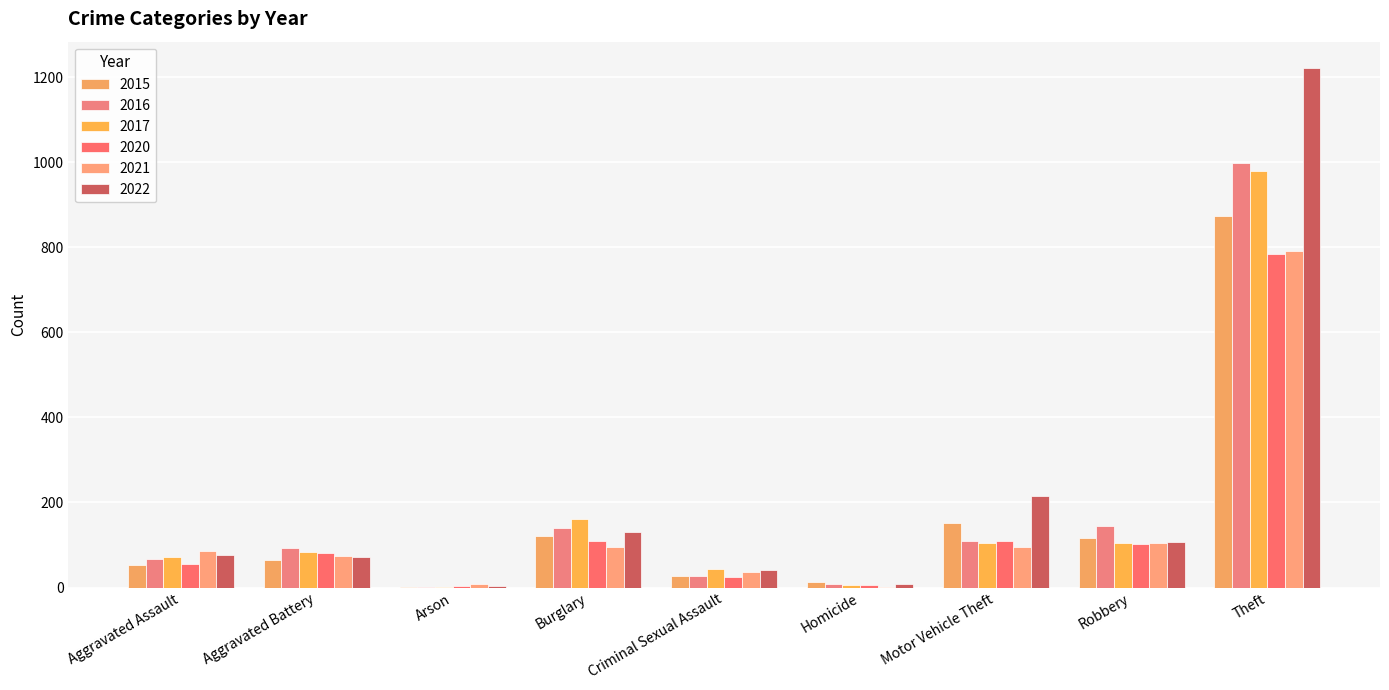

The value of 2020 at Aggravated Battery is 82. True or false?

True